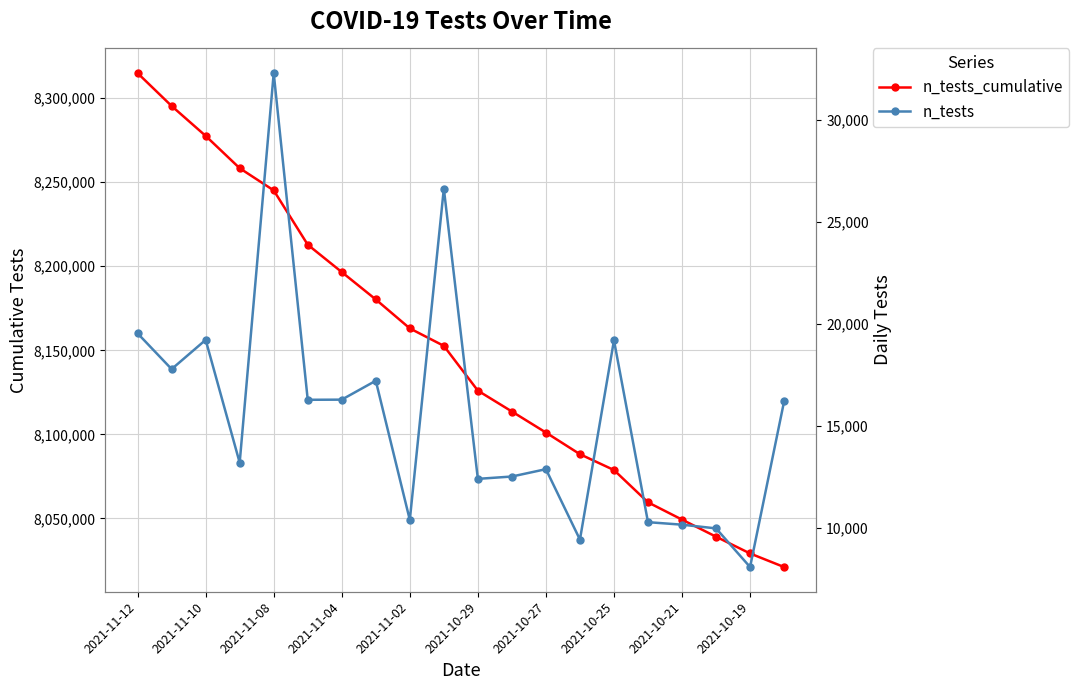

Which series has the largest range (max minus min)?

n_tests_cumulative